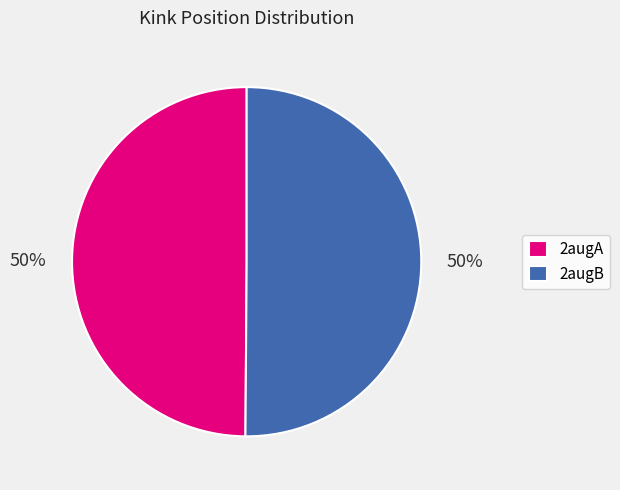

True or false: 2augB accounts for 63% of the total.

False